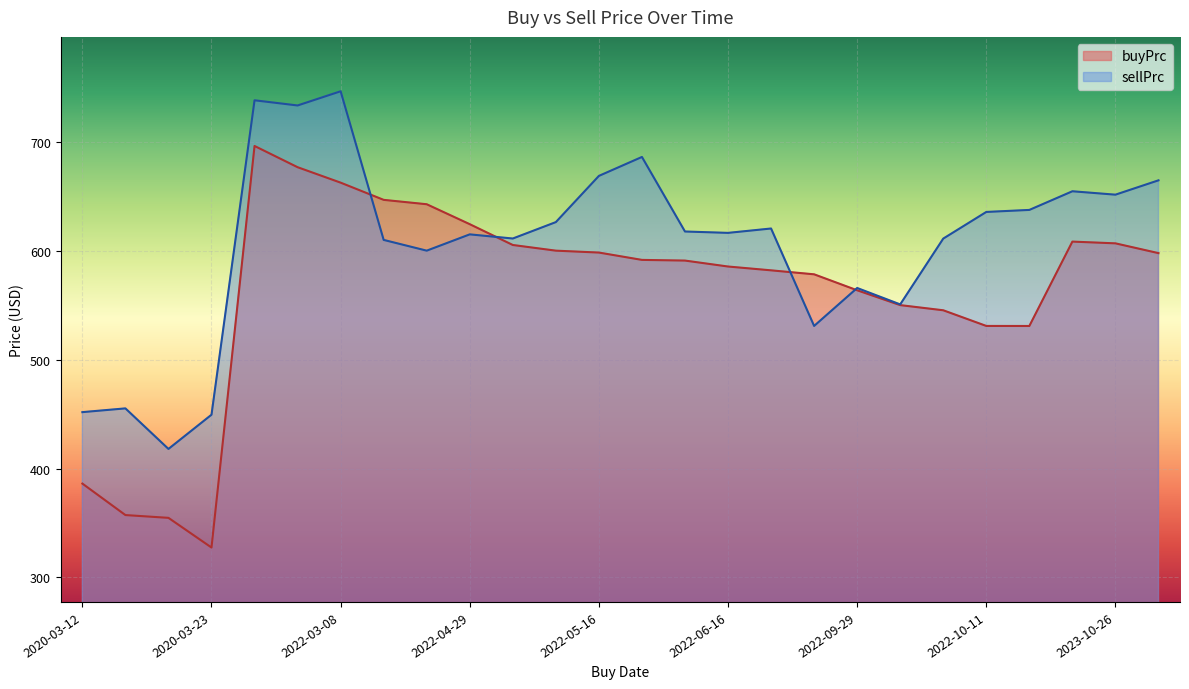

Is it true that sellPrc equals 971.6 at 2022-03-04?

False